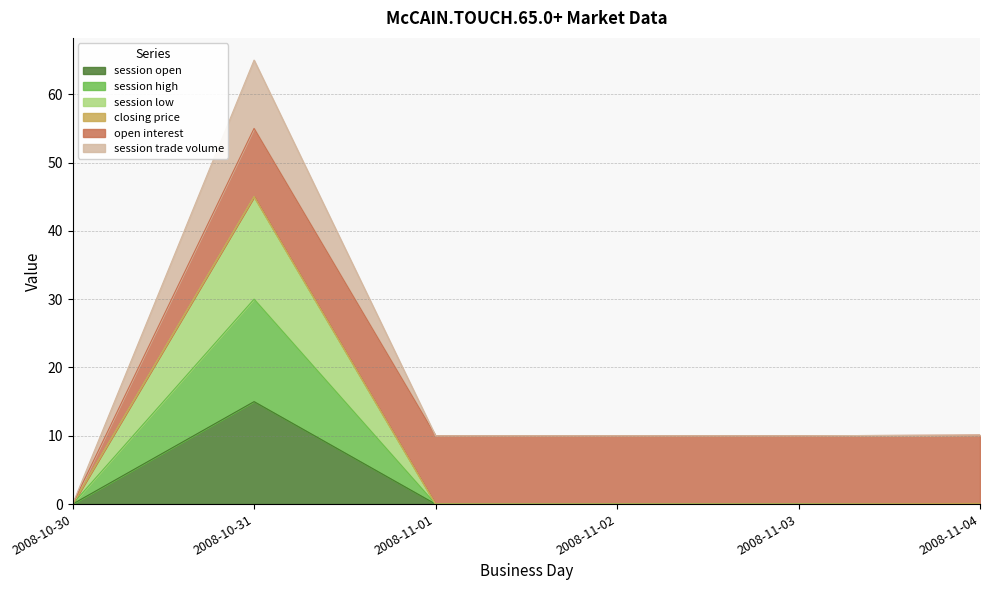

List the labels in order of session high value, largest first.

2008-10-31, 2008-10-30, 2008-11-01, 2008-11-02, 2008-11-03, 2008-11-04